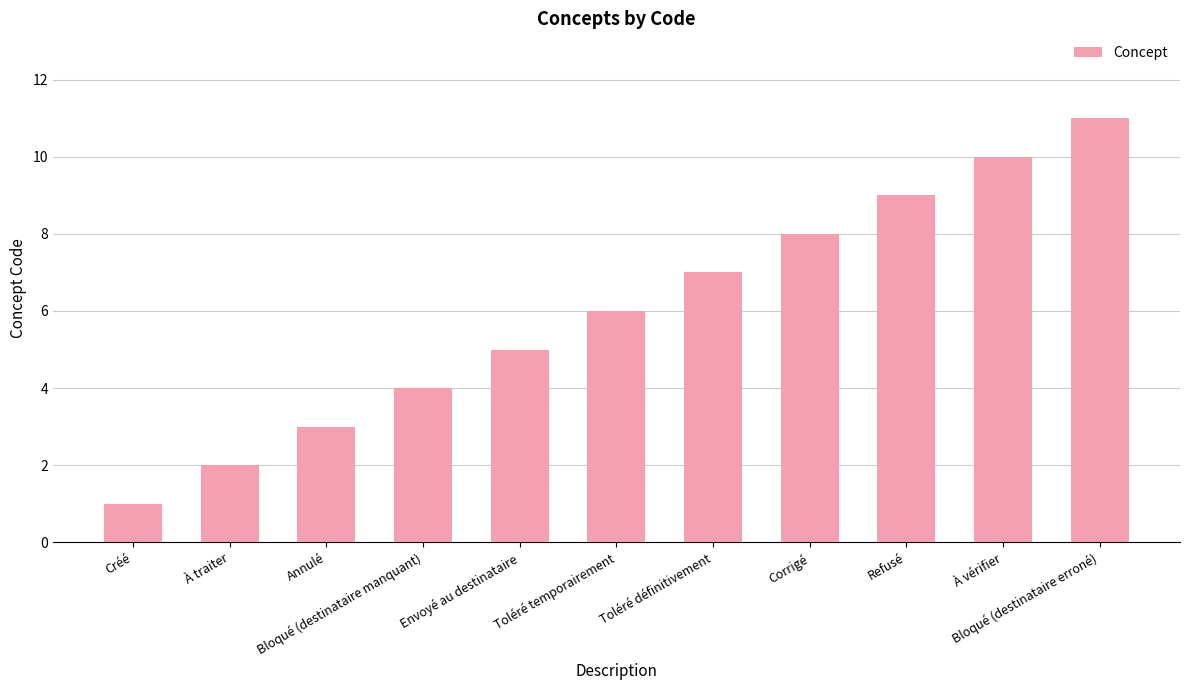

What is the minimum value shown in the chart?

1